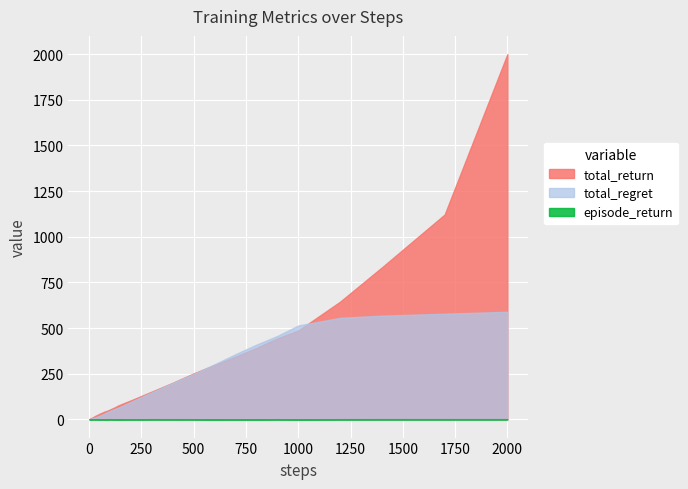

True or false: episode_return and total_return cross at least once.

False